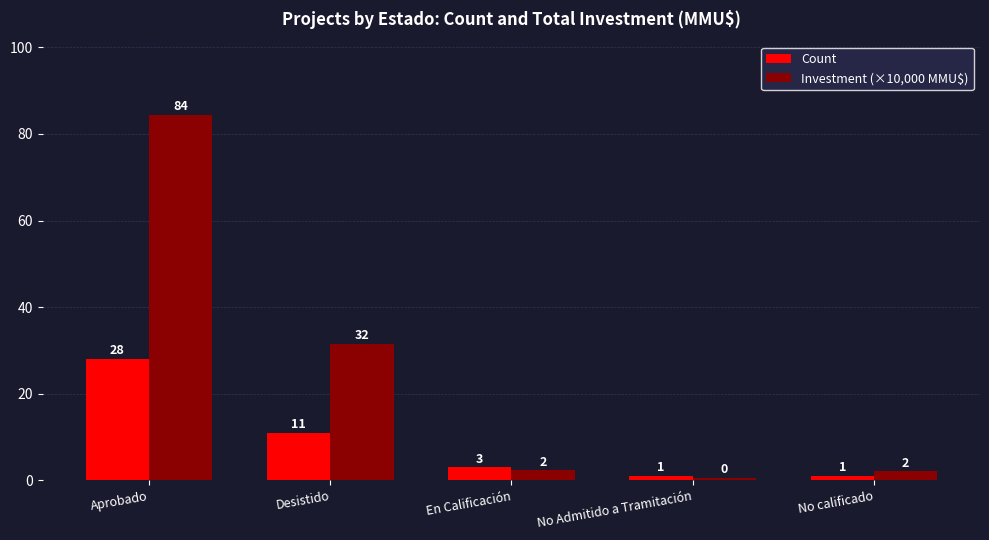

What is the highest value of the Investment (×10,000 MMU$) series?

84.4